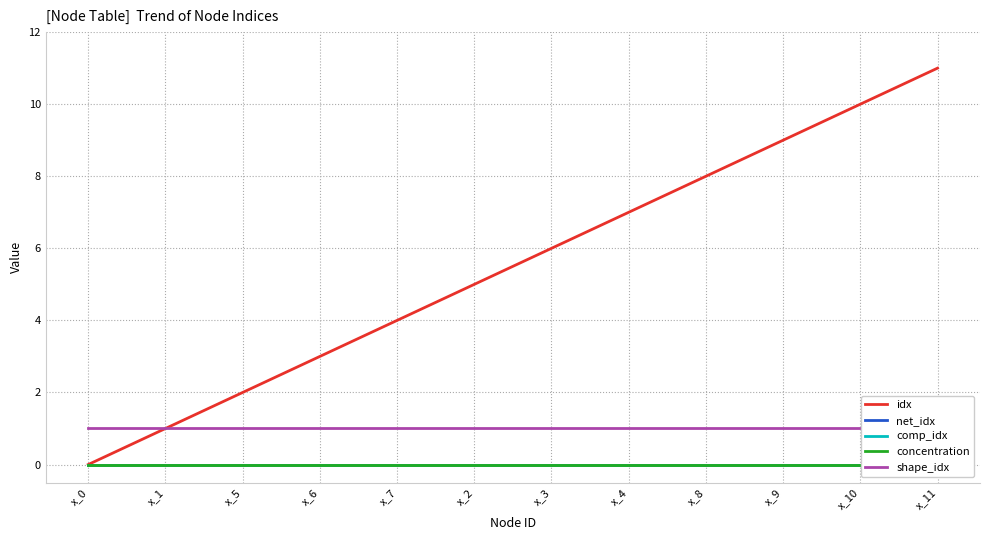

Is the value of comp_idx at x_9 greater than the value of concentration at x_2?

No